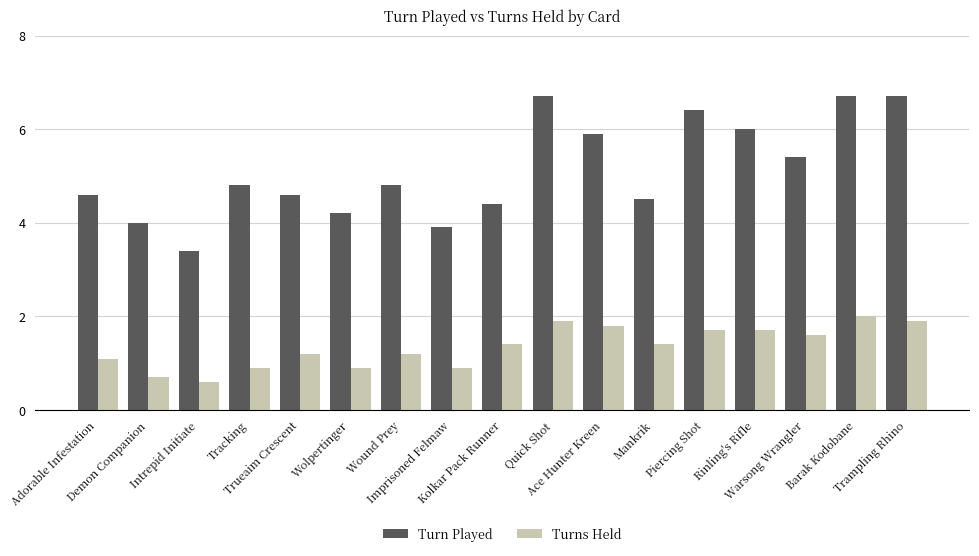

At which category does the chart reach its minimum across all series?

Intrepid Initiate